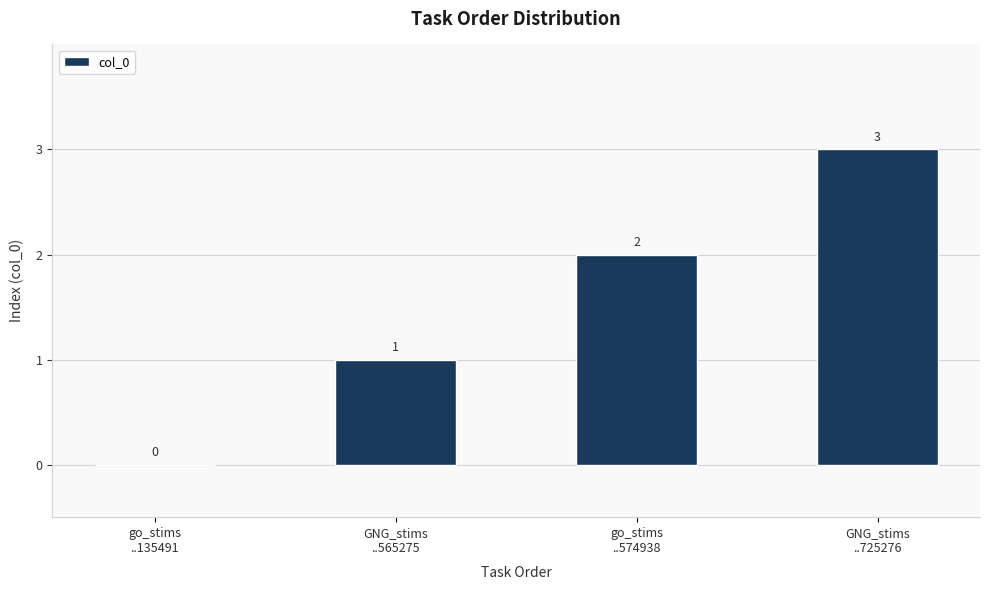

What is the maximum value shown in the chart?

3